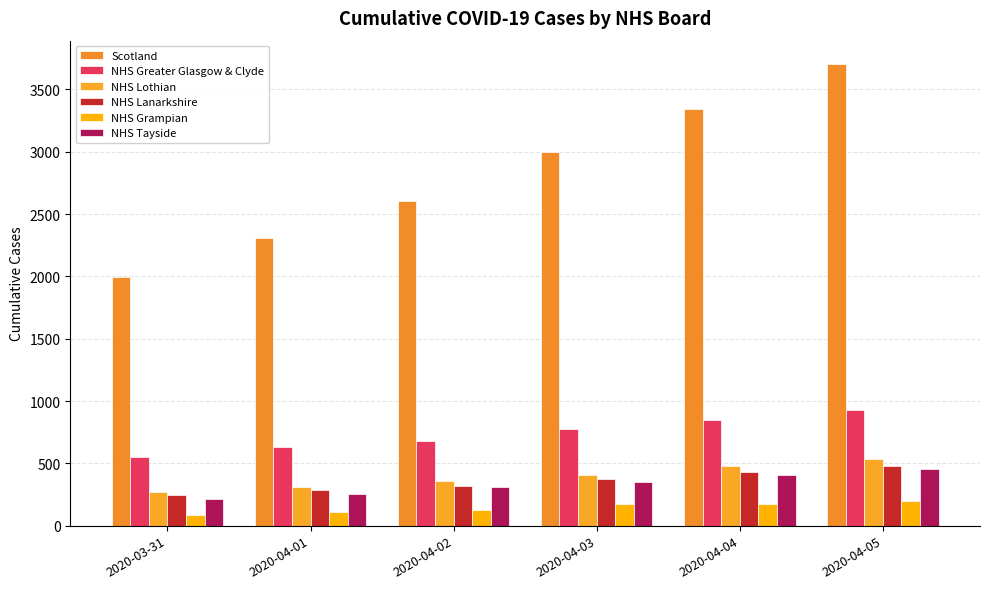

What is the difference between the highest and lowest values at 2020-04-03?

2828